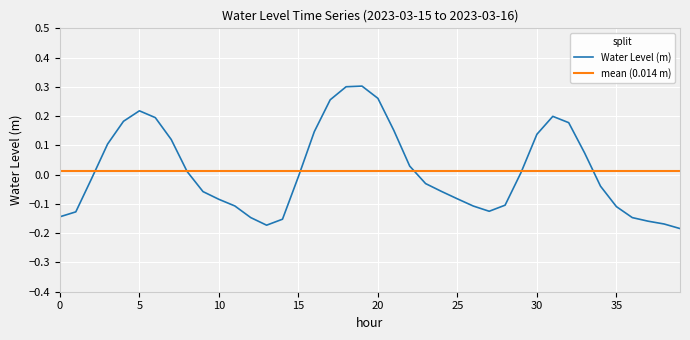

Reading left to right, extract all data points from this chart.

-0.1	-0.1	-0.0	0.1	0.2	0.2	0.2	0.1	0.0	-0.1	-0.1	-0.1	-0.1	-0.2	-0.2	-0.0	0.1	0.3	0.3	0.3	0.3	0.2	0.0	-0.0	-0.1	-0.1	-0.1	-0.1	-0.1	0.0	0.1	0.2	0.2	0.1	-0.0	-0.1	-0.1	-0.2	-0.2	-0.2